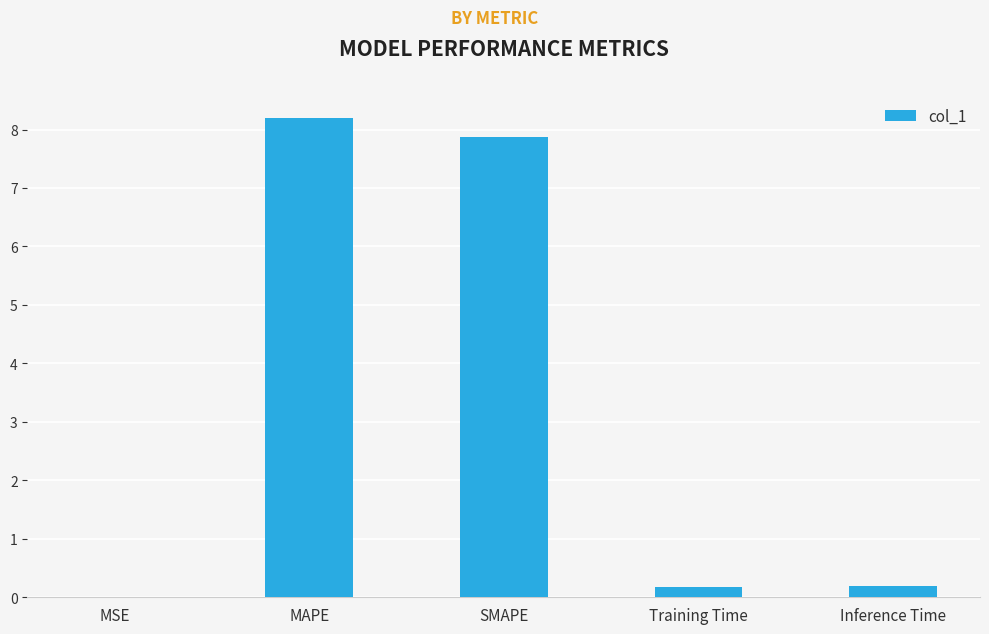

The value at MAPE is 3.0. True or false?

False